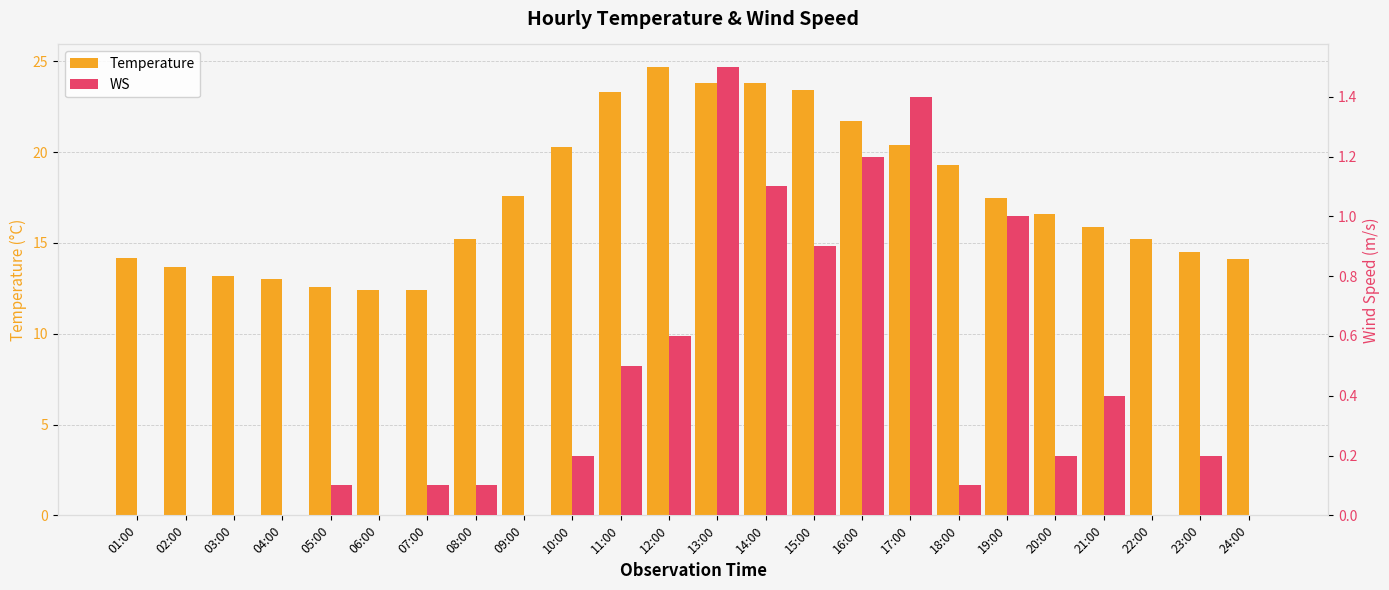

Is it true that Temperature equals 13.0 at 04:00?

True